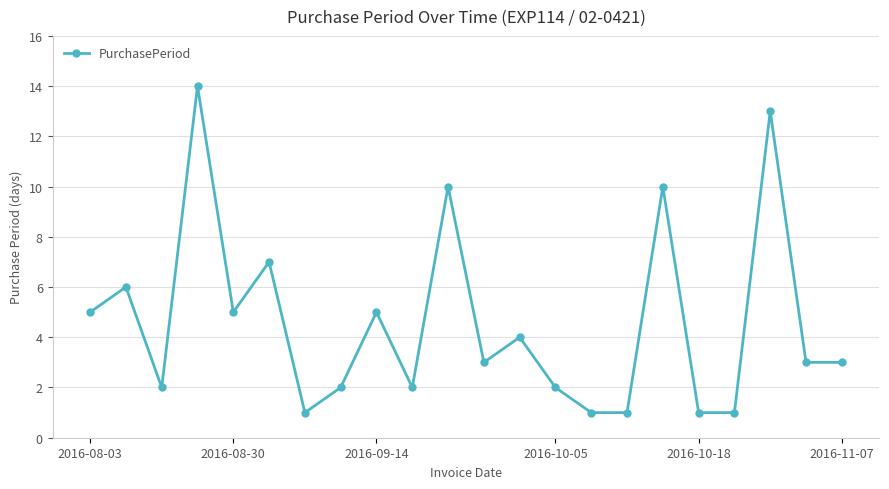

Reading left to right, transcribe all the data shown in this chart.

5	6	2	14	5	7	1	2	5	2	10	3	4	2	1	1	10	1	1	13	3	3